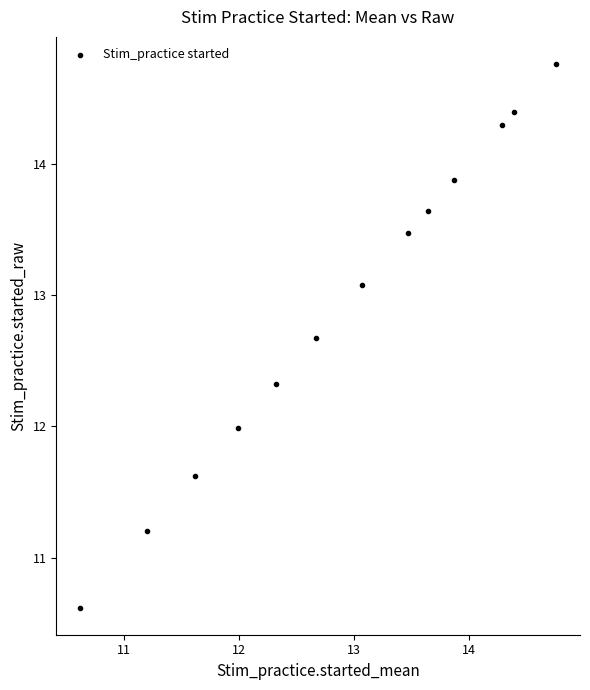

What is the range of X values (max minus min)?

4.1